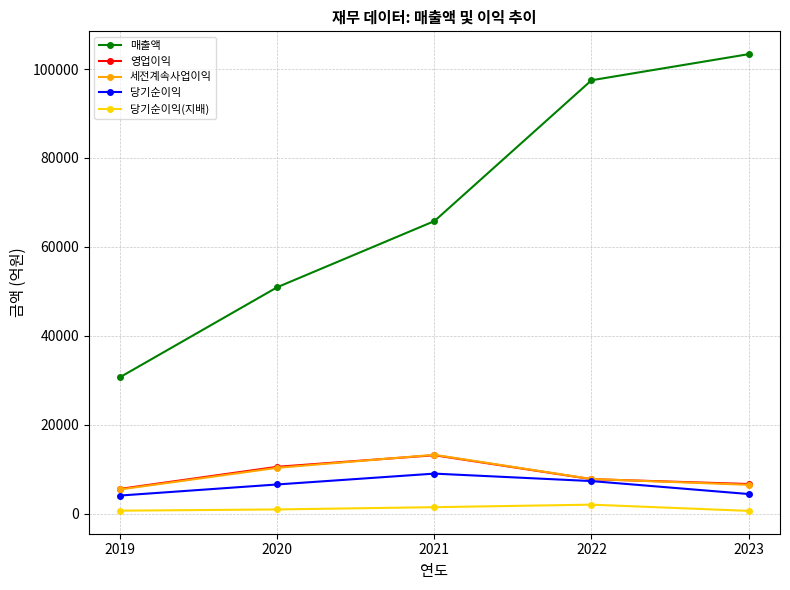

How many 세전계속사업이익 values are between 6503 and 10324?

3